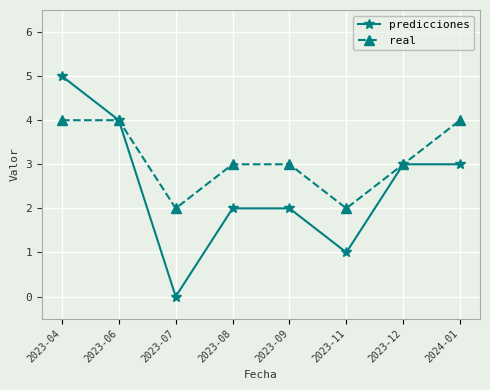

What is the sum of all real values?

25